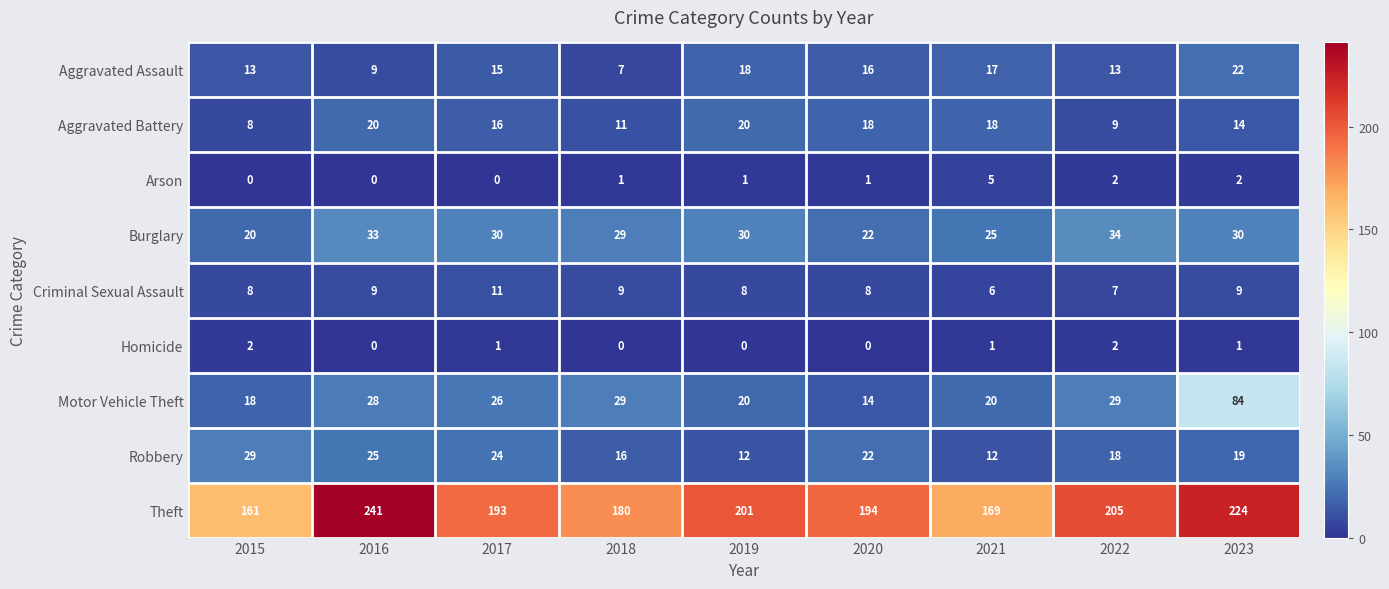

At how many categories does at least one series exceed 34?

9